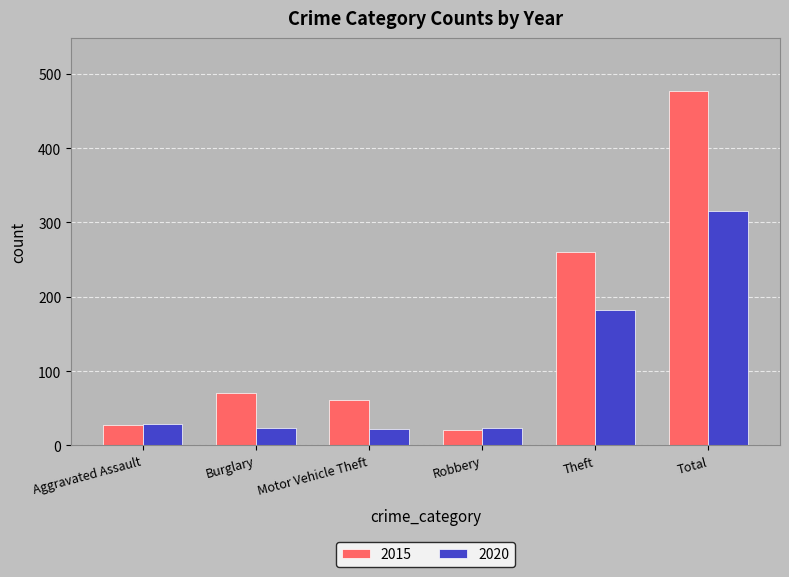

What is the average value of the 2015 series?

153